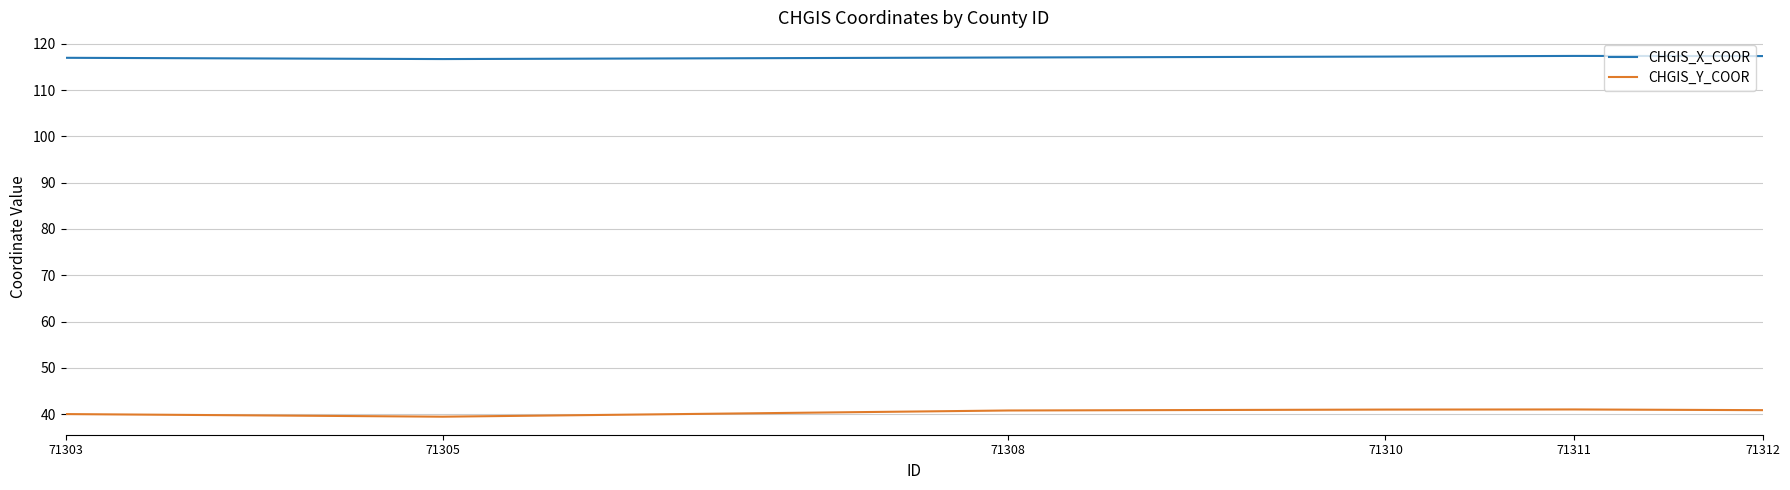

What is the smallest value displayed?

39.4